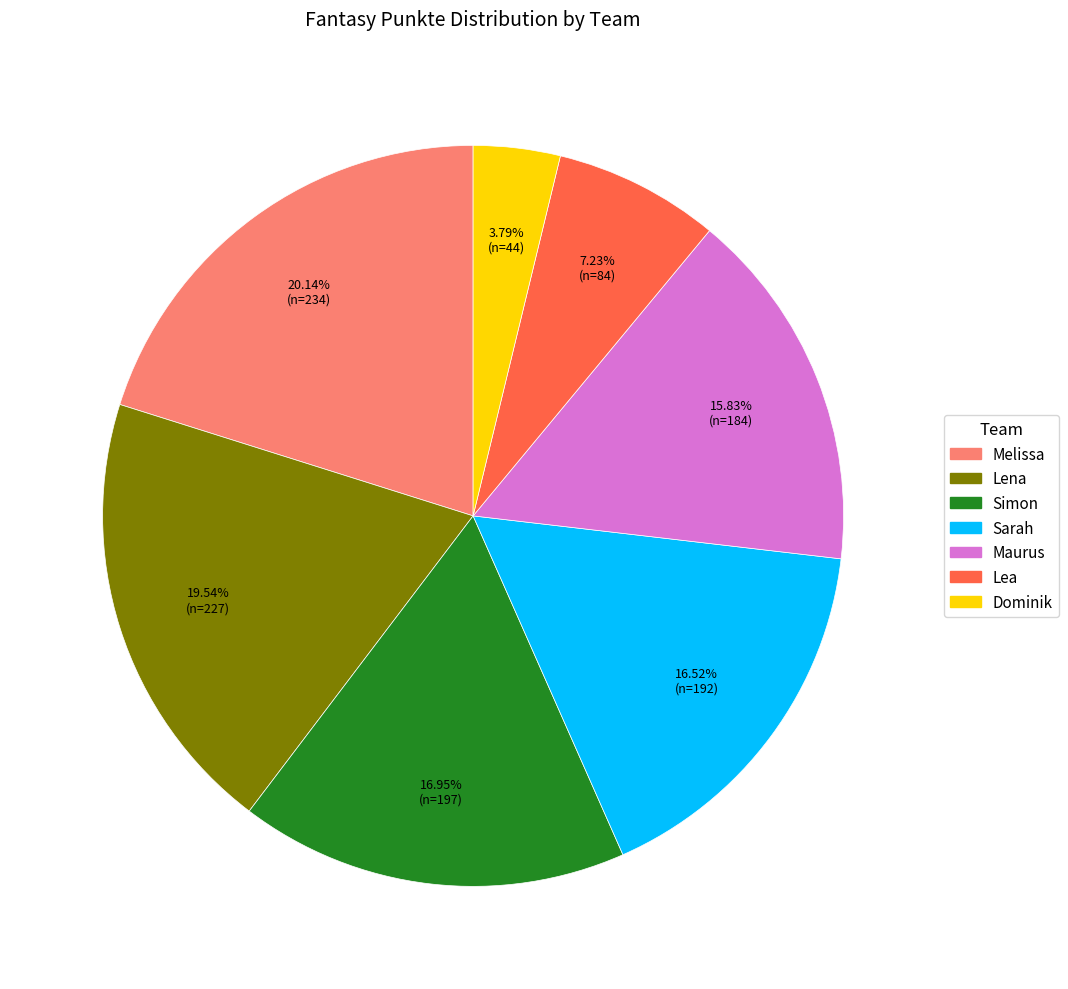

Which category has the biggest portion of the pie?

Melissa